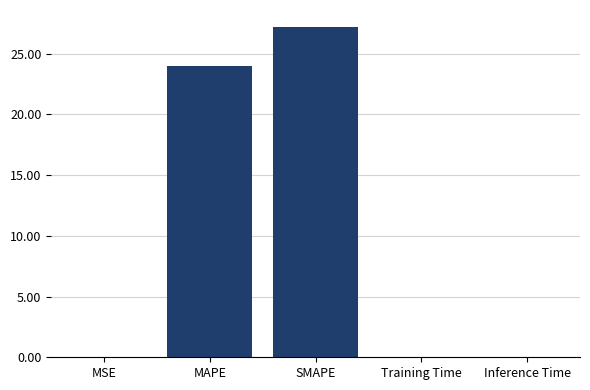

Are the bars horizontal?

No